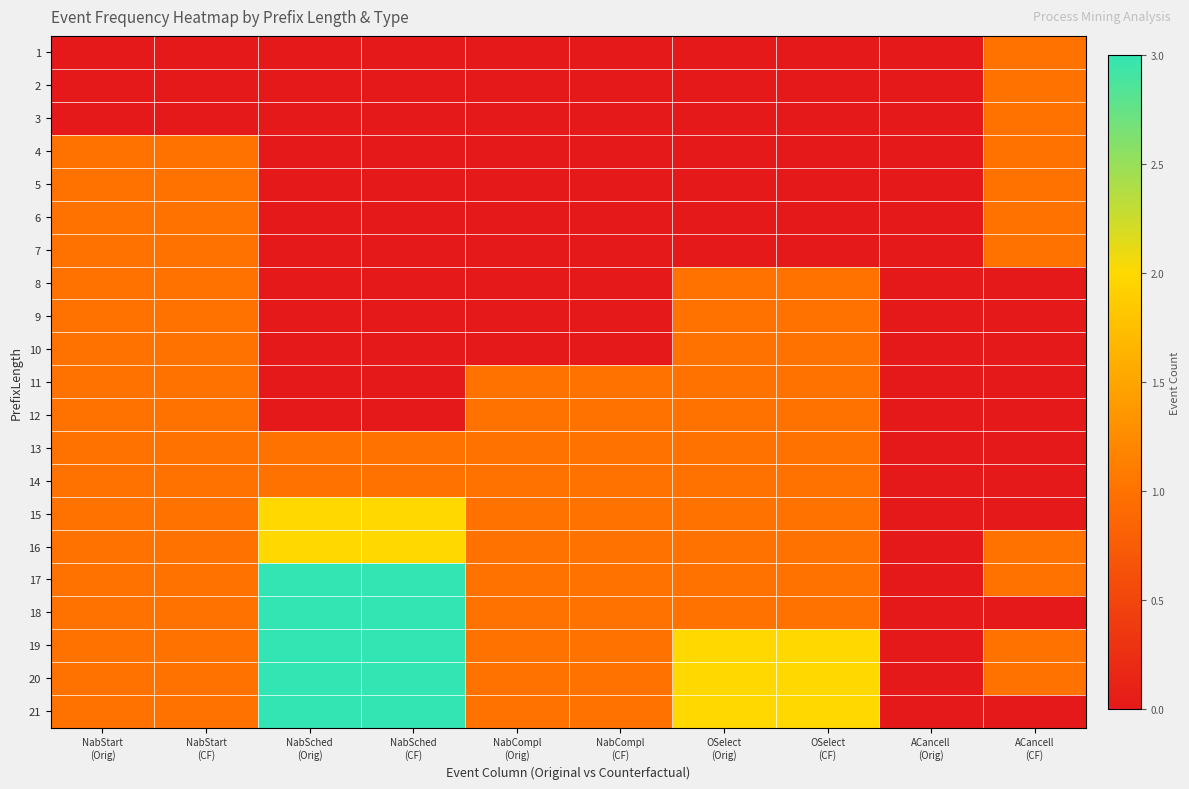

Reading left to right, what are all the values shown in this chart?

1: NabStart
(Orig)=0	NabStart
(CF)=0	NabSched
(Orig)=0	NabSched
(CF)=0	NabCompl
(Orig)=0	NabCompl
(CF)=0	OSelect
(Orig)=0	OSelect
(CF)=0	ACancell
(Orig)=0	ACancell
(CF)=1
2: NabStart
(Orig)=0	NabStart
(CF)=0	NabSched
(Orig)=0	NabSched
(CF)=0	NabCompl
(Orig)=0	NabCompl
(CF)=0	OSelect
(Orig)=0	OSelect
(CF)=0	ACancell
(Orig)=0	ACancell
(CF)=1
3: NabStart
(Orig)=0	NabStart
(CF)=0	NabSched
(Orig)=0	NabSched
(CF)=0	NabCompl
(Orig)=0	NabCompl
(CF)=0	OSelect
(Orig)=0	OSelect
(CF)=0	ACancell
(Orig)=0	ACancell
(CF)=1
4: NabStart
(Orig)=1	NabStart
(CF)=1	NabSched
(Orig)=0	NabSched
(CF)=0	NabCompl
(Orig)=0	NabCompl
(CF)=0	OSelect
(Orig)=0	OSelect
(CF)=0	ACancell
(Orig)=0	ACancell
(CF)=1
5: NabStart
(Orig)=1	NabStart
(CF)=1	NabSched
(Orig)=0	NabSched
(CF)=0	NabCompl
(Orig)=0	NabCompl
(CF)=0	OSelect
(Orig)=0	OSelect
(CF)=0	ACancell
(Orig)=0	ACancell
(CF)=1
6: NabStart
(Orig)=1	NabStart
(CF)=1	NabSched
(Orig)=0	NabSched
(CF)=0	NabCompl
(Orig)=0	NabCompl
(CF)=0	OSelect
(Orig)=0	OSelect
(CF)=0	ACancell
(Orig)=0	ACancell
(CF)=1
7: NabStart
(Orig)=1	NabStart
(CF)=1	NabSched
(Orig)=0	NabSched
(CF)=0	NabCompl
(Orig)=0	NabCompl
(CF)=0	OSelect
(Orig)=0	OSelect
(CF)=0	ACancell
(Orig)=0	ACancell
(CF)=1
8: NabStart
(Orig)=1	NabStart
(CF)=1	NabSched
(Orig)=0	NabSched
(CF)=0	NabCompl
(Orig)=0	NabCompl
(CF)=0	OSelect
(Orig)=1	OSelect
(CF)=1	ACancell
(Orig)=0	ACancell
(CF)=0
9: NabStart
(Orig)=1	NabStart
(CF)=1	NabSched
(Orig)=0	NabSched
(CF)=0	NabCompl
(Orig)=0	NabCompl
(CF)=0	OSelect
(Orig)=1	OSelect
(CF)=1	ACancell
(Orig)=0	ACancell
(CF)=0
10: NabStart
(Orig)=1	NabStart
(CF)=1	NabSched
(Orig)=0	NabSched
(CF)=0	NabCompl
(Orig)=0	NabCompl
(CF)=0	OSelect
(Orig)=1	OSelect
(CF)=1	ACancell
(Orig)=0	ACancell
(CF)=0
11: NabStart
(Orig)=1	NabStart
(CF)=1	NabSched
(Orig)=0	NabSched
(CF)=0	NabCompl
(Orig)=1	NabCompl
(CF)=1	OSelect
(Orig)=1	OSelect
(CF)=1	ACancell
(Orig)=0	ACancell
(CF)=0
12: NabStart
(Orig)=1	NabStart
(CF)=1	NabSched
(Orig)=0	NabSched
(CF)=0	NabCompl
(Orig)=1	NabCompl
(CF)=1	OSelect
(Orig)=1	OSelect
(CF)=1	ACancell
(Orig)=0	ACancell
(CF)=0
13: NabStart
(Orig)=1	NabStart
(CF)=1	NabSched
(Orig)=1	NabSched
(CF)=1	NabCompl
(Orig)=1	NabCompl
(CF)=1	OSelect
(Orig)=1	OSelect
(CF)=1	ACancell
(Orig)=0	ACancell
(CF)=0
14: NabStart
(Orig)=1	NabStart
(CF)=1	NabSched
(Orig)=1	NabSched
(CF)=1	NabCompl
(Orig)=1	NabCompl
(CF)=1	OSelect
(Orig)=1	OSelect
(CF)=1	ACancell
(Orig)=0	ACancell
(CF)=0
15: NabStart
(Orig)=1	NabStart
(CF)=1	NabSched
(Orig)=2	NabSched
(CF)=2	NabCompl
(Orig)=1	NabCompl
(CF)=1	OSelect
(Orig)=1	OSelect
(CF)=1	ACancell
(Orig)=0	ACancell
(CF)=0
16: NabStart
(Orig)=1	NabStart
(CF)=1	NabSched
(Orig)=2	NabSched
(CF)=2	NabCompl
(Orig)=1	NabCompl
(CF)=1	OSelect
(Orig)=1	OSelect
(CF)=1	ACancell
(Orig)=0	ACancell
(CF)=1
17: NabStart
(Orig)=1	NabStart
(CF)=1	NabSched
(Orig)=3	NabSched
(CF)=3	NabCompl
(Orig)=1	NabCompl
(CF)=1	OSelect
(Orig)=1	OSelect
(CF)=1	ACancell
(Orig)=0	ACancell
(CF)=1
18: NabStart
(Orig)=1	NabStart
(CF)=1	NabSched
(Orig)=3	NabSched
(CF)=3	NabCompl
(Orig)=1	NabCompl
(CF)=1	OSelect
(Orig)=1	OSelect
(CF)=1	ACancell
(Orig)=0	ACancell
(CF)=0
19: NabStart
(Orig)=1	NabStart
(CF)=1	NabSched
(Orig)=3	NabSched
(CF)=3	NabCompl
(Orig)=1	NabCompl
(CF)=1	OSelect
(Orig)=2	OSelect
(CF)=2	ACancell
(Orig)=0	ACancell
(CF)=1
20: NabStart
(Orig)=1	NabStart
(CF)=1	NabSched
(Orig)=3	NabSched
(CF)=3	NabCompl
(Orig)=1	NabCompl
(CF)=1	OSelect
(Orig)=2	OSelect
(CF)=2	ACancell
(Orig)=0	ACancell
(CF)=1
21: NabStart
(Orig)=1	NabStart
(CF)=1	NabSched
(Orig)=3	NabSched
(CF)=3	NabCompl
(Orig)=1	NabCompl
(CF)=1	OSelect
(Orig)=2	OSelect
(CF)=2	ACancell
(Orig)=0	ACancell
(CF)=0